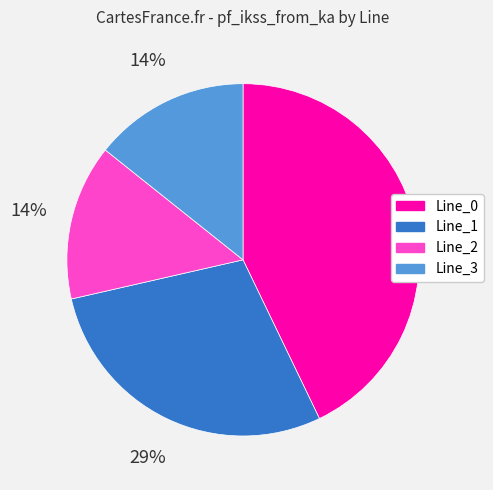

To the nearest percent, what percentage of the pie is Line_1?

29%